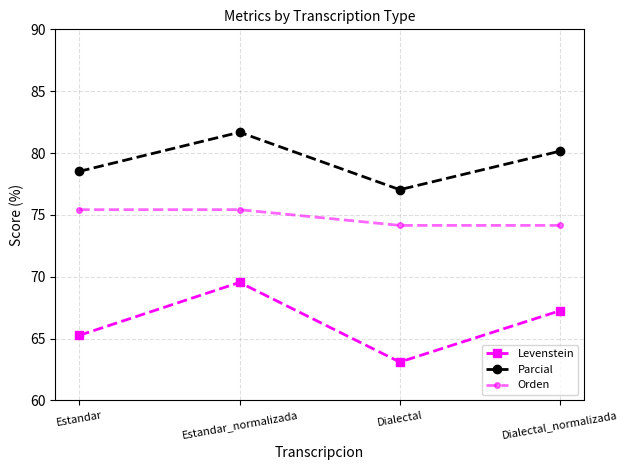

Rank the series by their maximum value, from highest to lowest.

Parcial, Orden, Levenstein